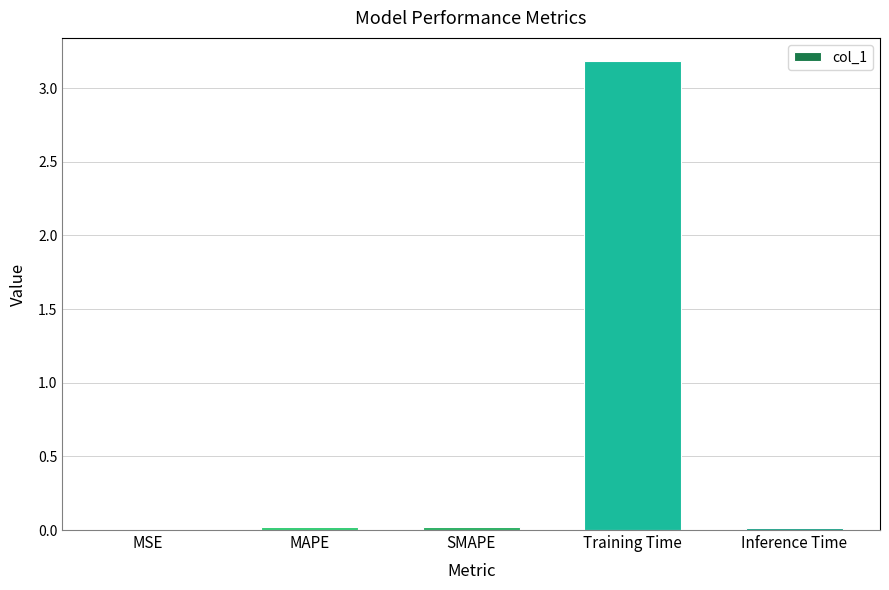

True or false: the data shows 0.0 at SMAPE.

True